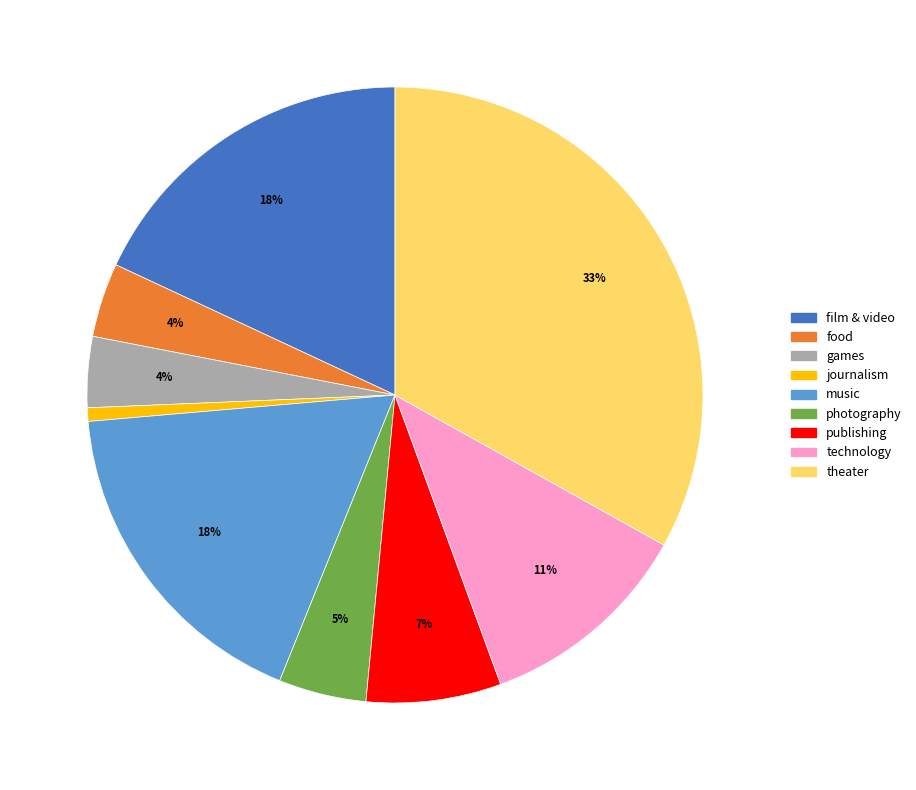

Is it true that journalism is 11% of the pie?

False